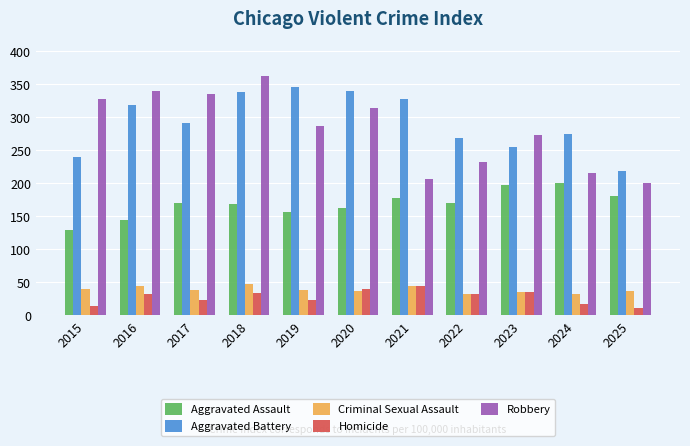

What is the approximate value of Aggravated Battery at 2015?

240